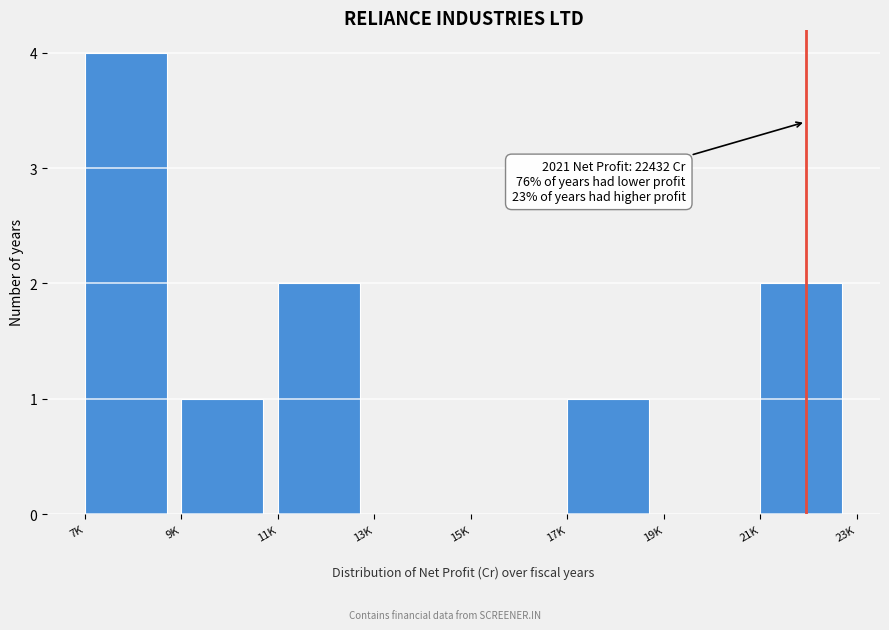

Reading right to left, transcribe all the data shown in this chart.

21K=2	19K=0	17K=1	15K=0	13K=0	11K=2	9K=1	7K=4